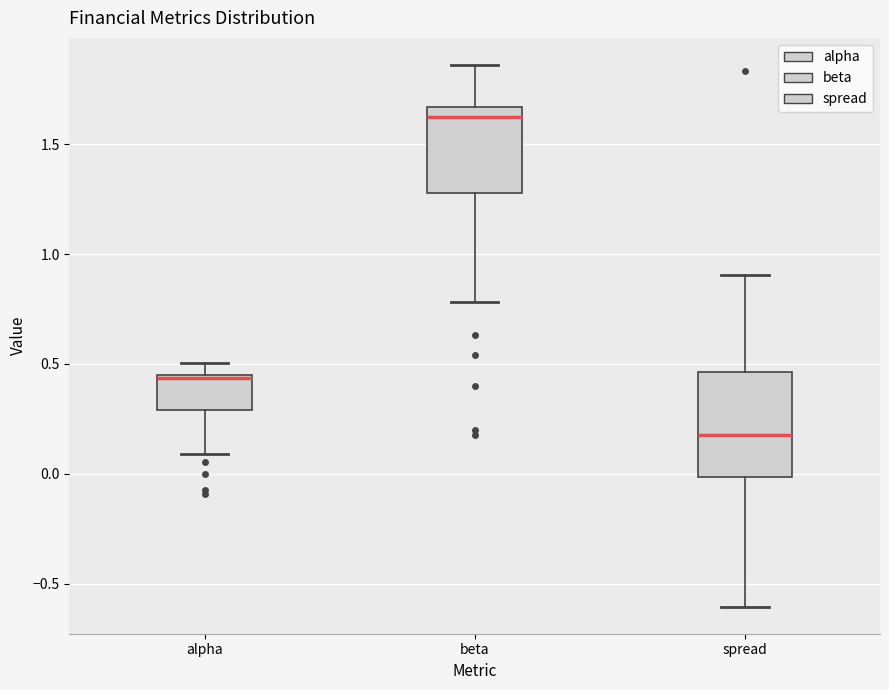

Where does the median line of the box for beta sit on the y-axis? The values are not printed on the chart, so give them approximately, as read against the axis.

1.60